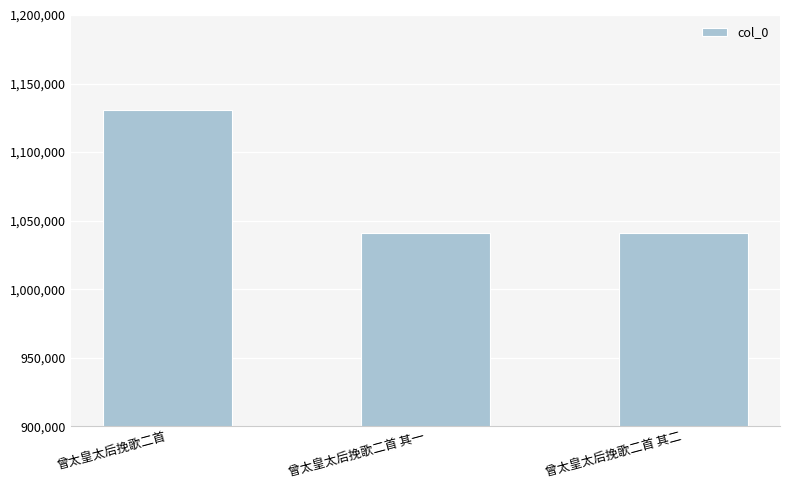

The chart shows a value of 1452818 at 曾太皇太后挽歌二首 其二. True or false?

False